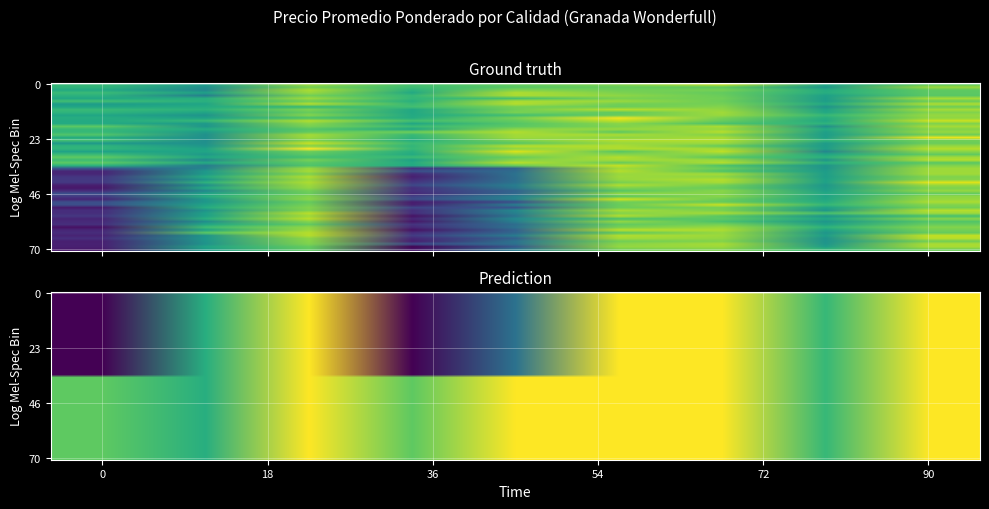

How many series are shown in this chart?

2